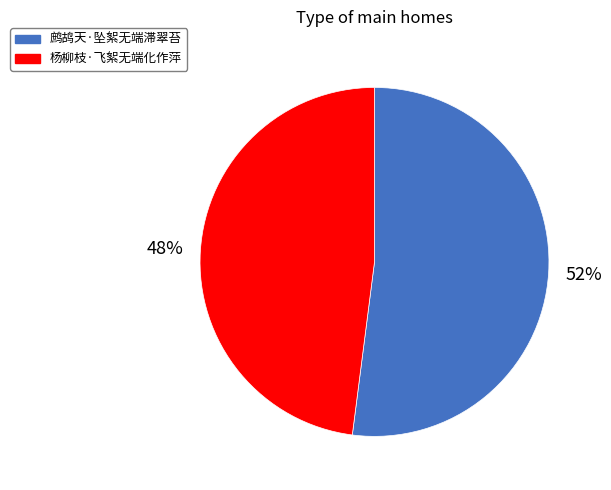

Combined, do 鹧鸪天·坠絮无端滞翠苔 and 杨柳枝·飞絮无端化作萍 account for over 50%?

Yes